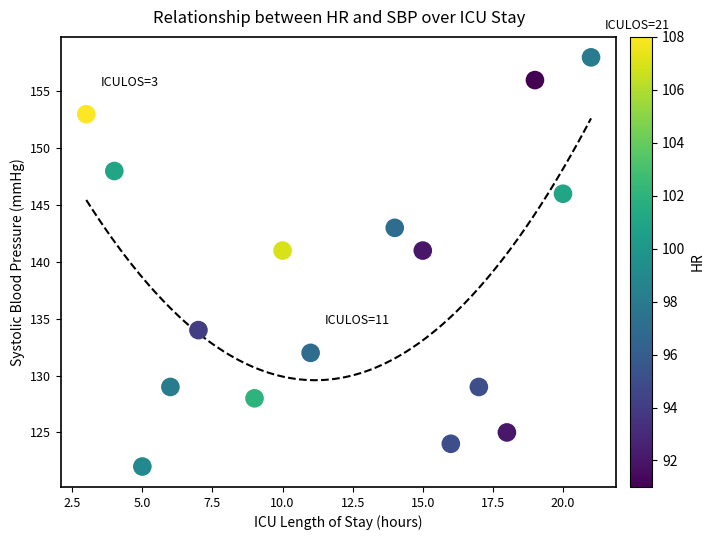

What is the range of X values (max minus min)?

18